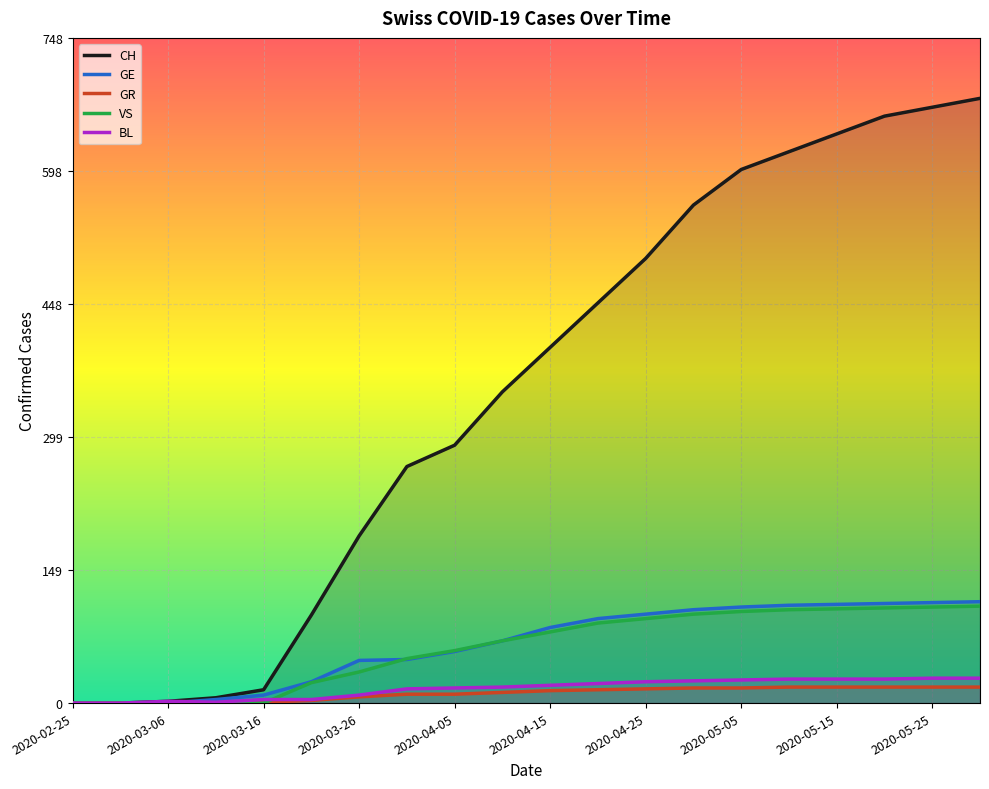

What is the value of the CH point at the 18th from the left?

660